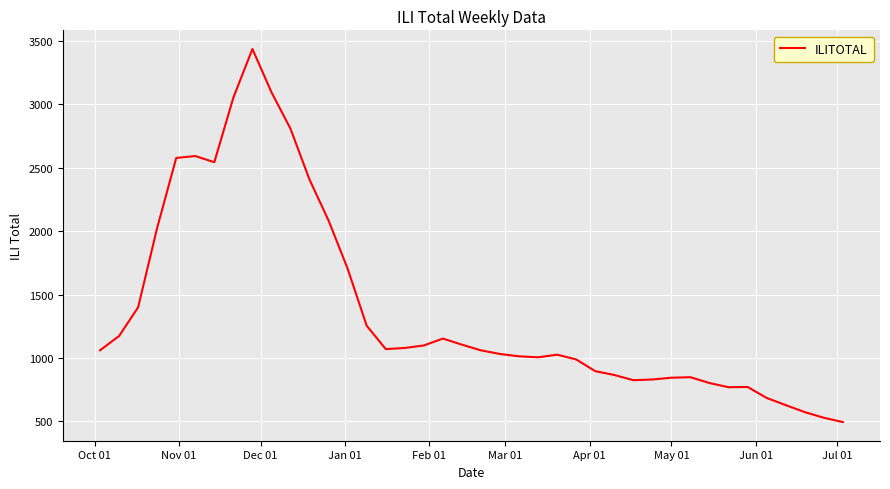

What is the greatest value displayed?

3438.0